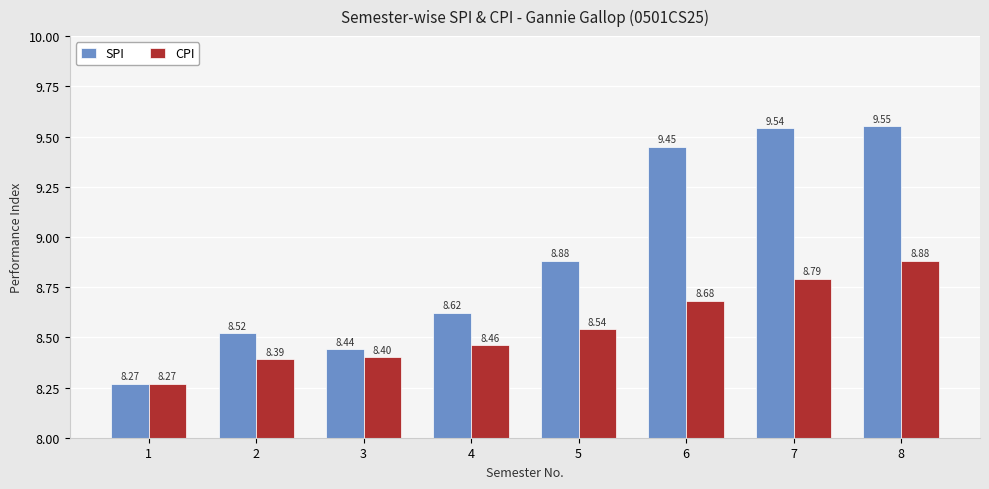

Are the bars grouped side by side (vs. stacked)?

Yes